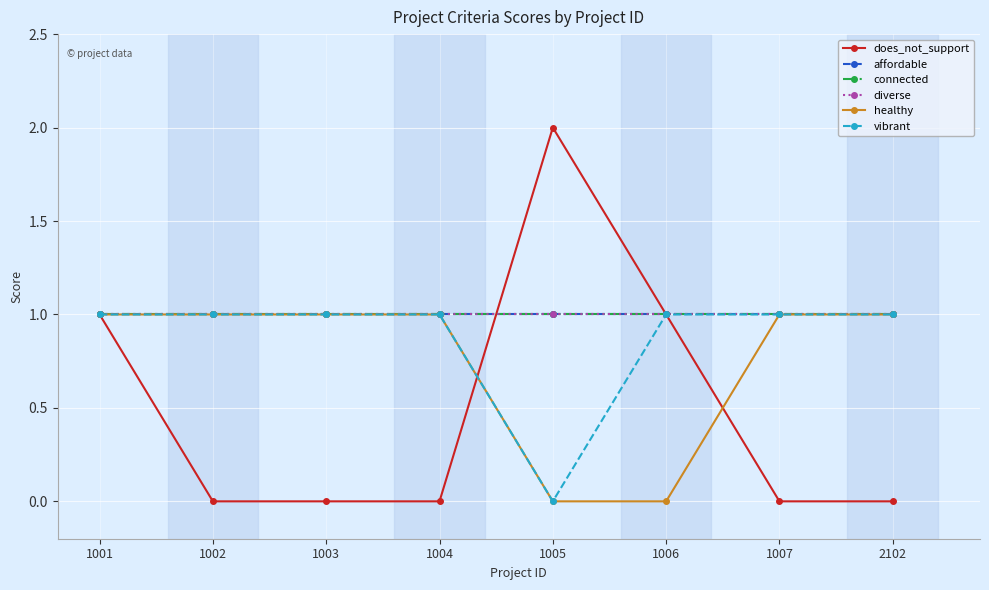

Which series has the largest range (max minus min)?

does_not_support